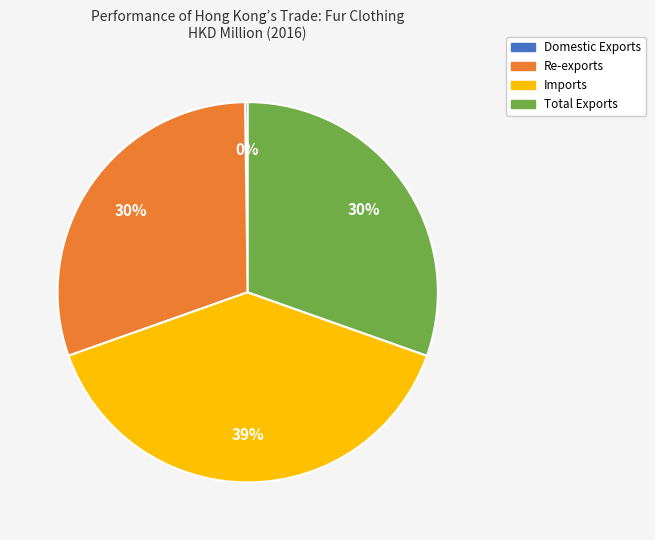

Is it true that Re-exports is 30% of the pie?

True